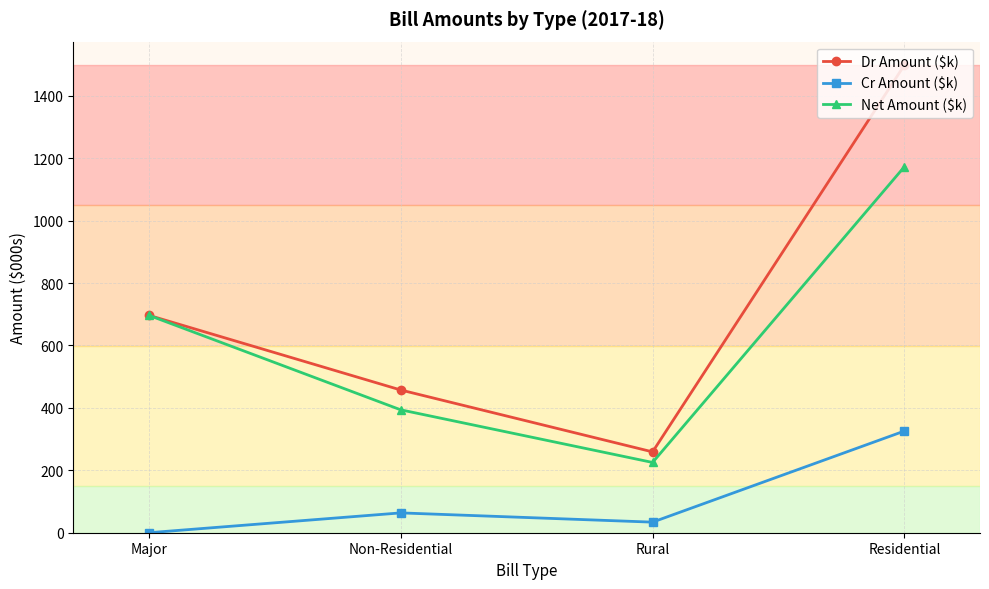

What is the highest value of the Net Amount ($k) series?

1172.9